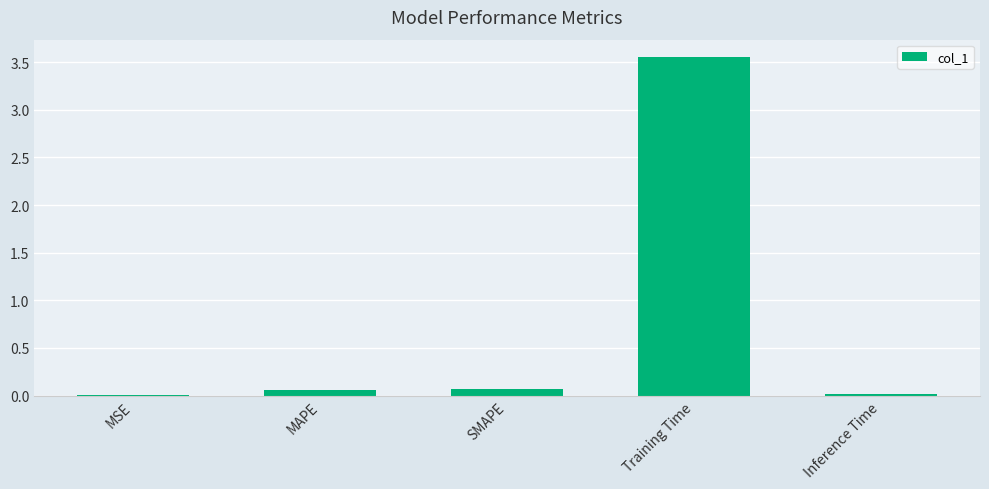

At which category does the chart reach its peak across all series?

Training Time